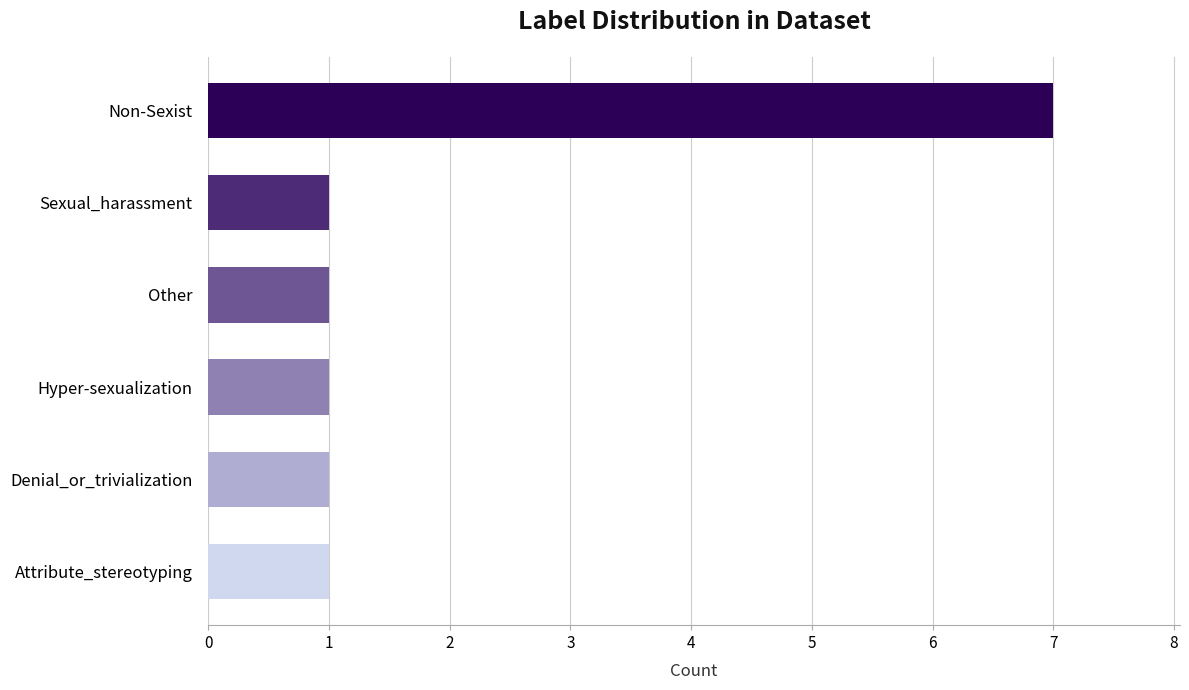

Reading top to bottom, transcribe all the data shown in this chart.

Non-Sexist=7	Sexual_harassment=1	Other=1	Hyper-sexualization=1	Denial_or_trivialization=1	Attribute_stereotyping=1